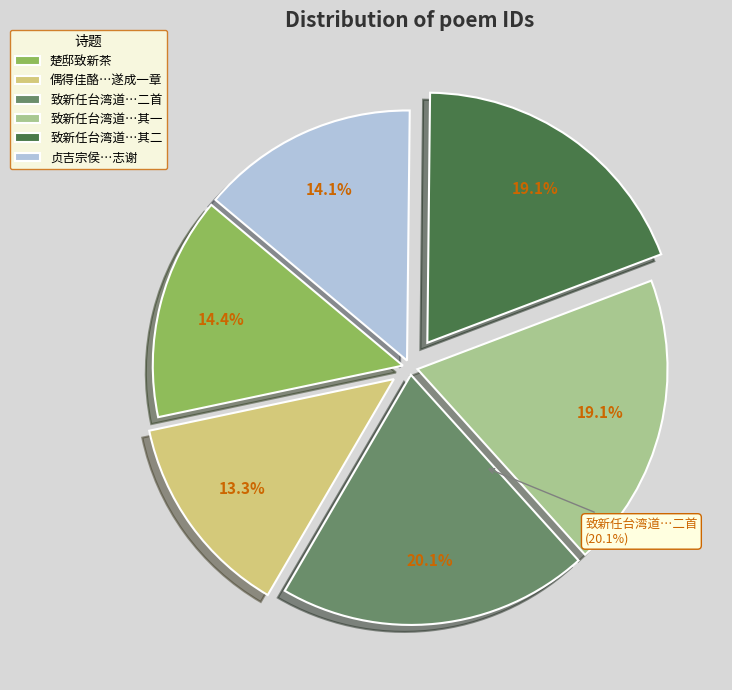

To the nearest percent, what is the combined percentage of 偶得佳酪巨螯兼致新菜遂成一章 and 致新任台湾道吴桐云观察二首?

33%